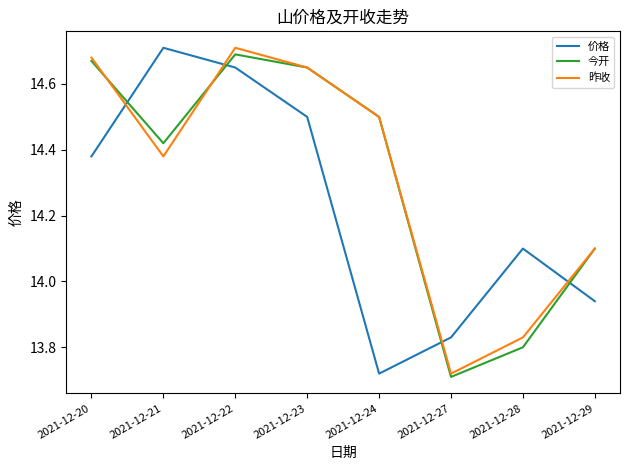

What is the spread (max minus min) of values at 2021-12-21?

0.3